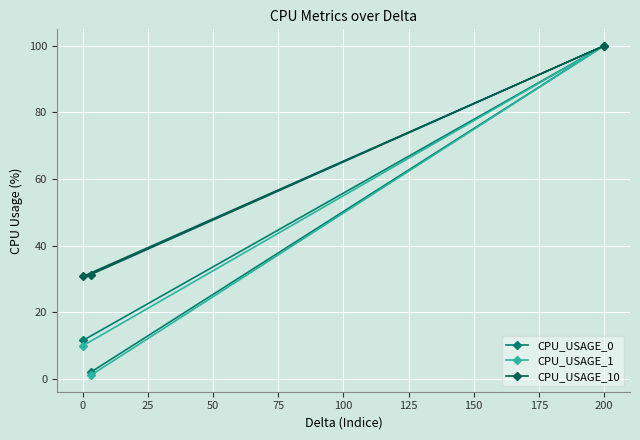

Is the value of CPU_USAGE_1 at 0 greater than the value of CPU_USAGE_10 at 0?

No